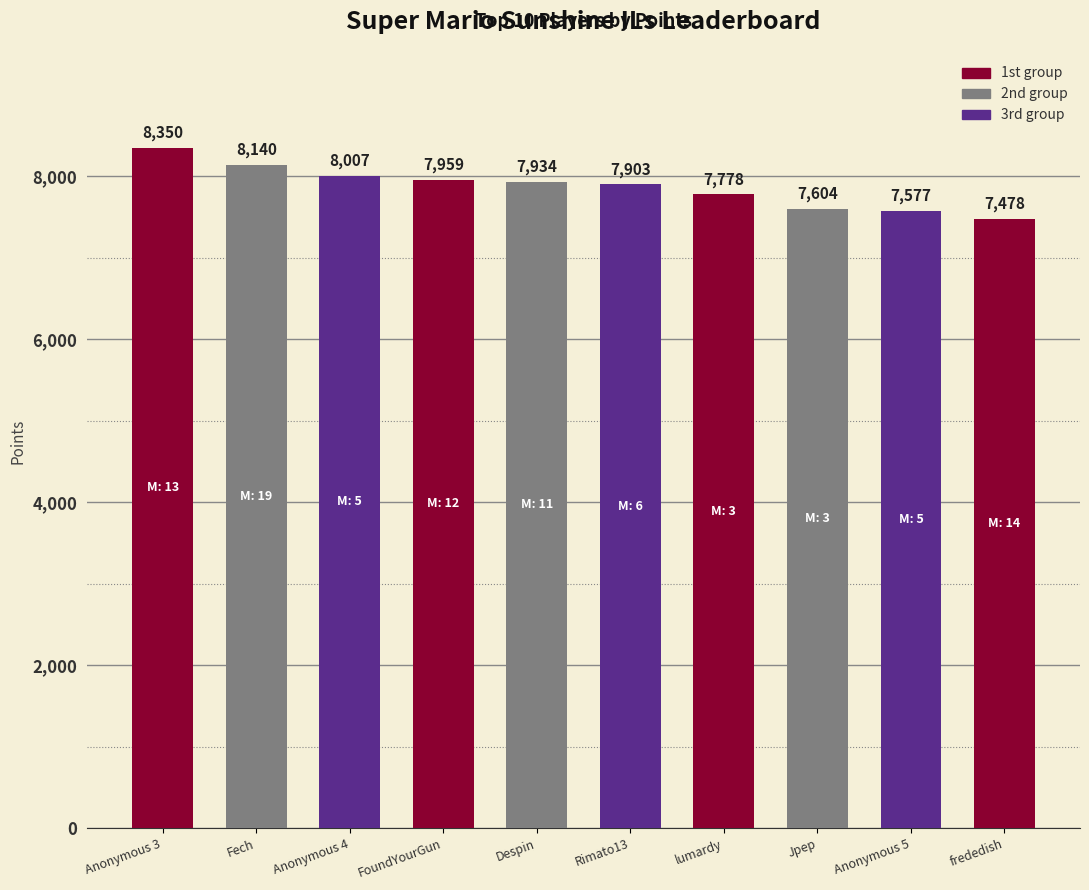

What is the label of the 4th bar from the right?

lumardy